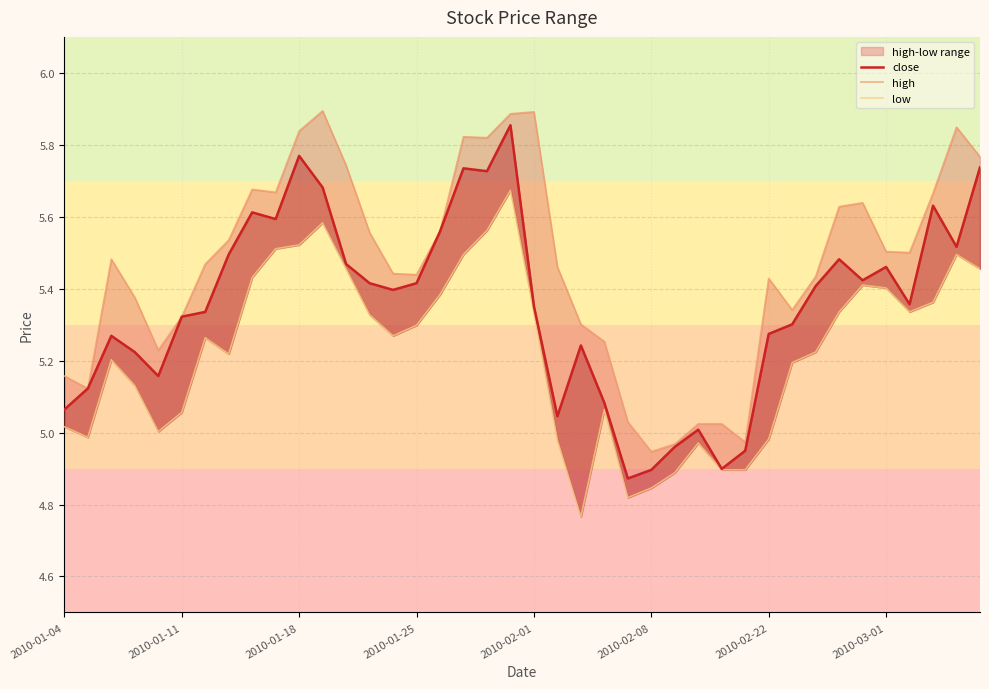

What is the sum of the close values at 22 and 27?

10.3